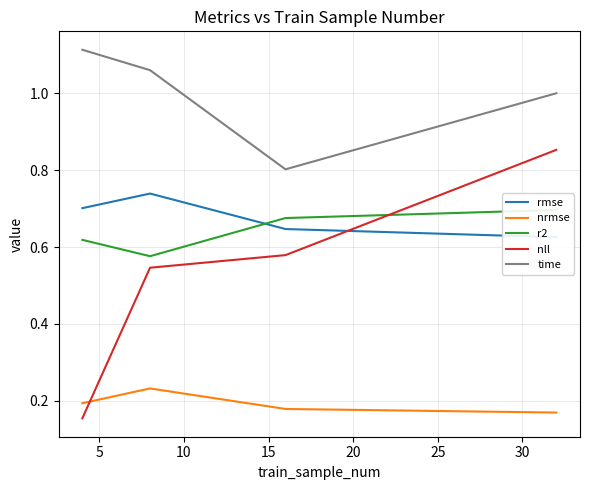

True or false: time and nrmse intersect in this chart.

False